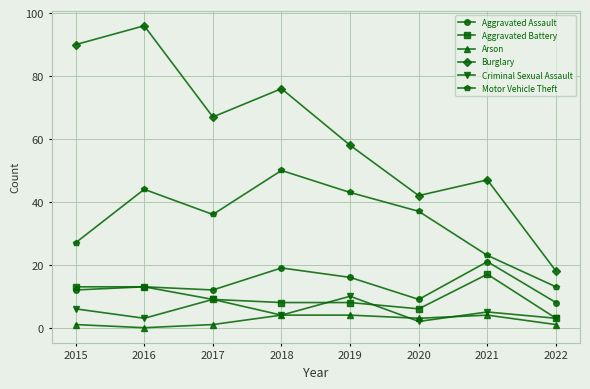

Which series has the widest spread of values?

Burglary